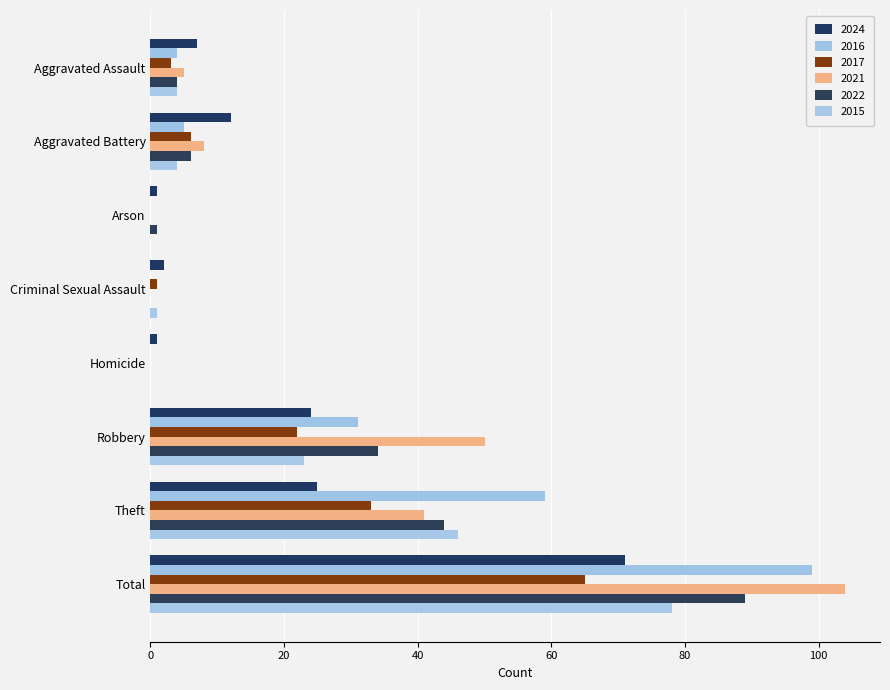

Reading left to right, what are all the values shown in this chart?

2024: Aggravated Assault=7	Aggravated Battery=12	Arson=1	Criminal Sexual Assault=2	Homicide=1	Robbery=24	Theft=25	Total=71
2016: Aggravated Assault=4	Aggravated Battery=5	Arson=0	Criminal Sexual Assault=0	Homicide=0	Robbery=31	Theft=59	Total=99
2017: Aggravated Assault=3	Aggravated Battery=6	Arson=0	Criminal Sexual Assault=1	Homicide=0	Robbery=22	Theft=33	Total=65
2021: Aggravated Assault=5	Aggravated Battery=8	Arson=0	Criminal Sexual Assault=0	Homicide=0	Robbery=50	Theft=41	Total=104
2022: Aggravated Assault=4	Aggravated Battery=6	Arson=1	Criminal Sexual Assault=0	Homicide=0	Robbery=34	Theft=44	Total=89
2015: Aggravated Assault=4	Aggravated Battery=4	Arson=0	Criminal Sexual Assault=1	Homicide=0	Robbery=23	Theft=46	Total=78